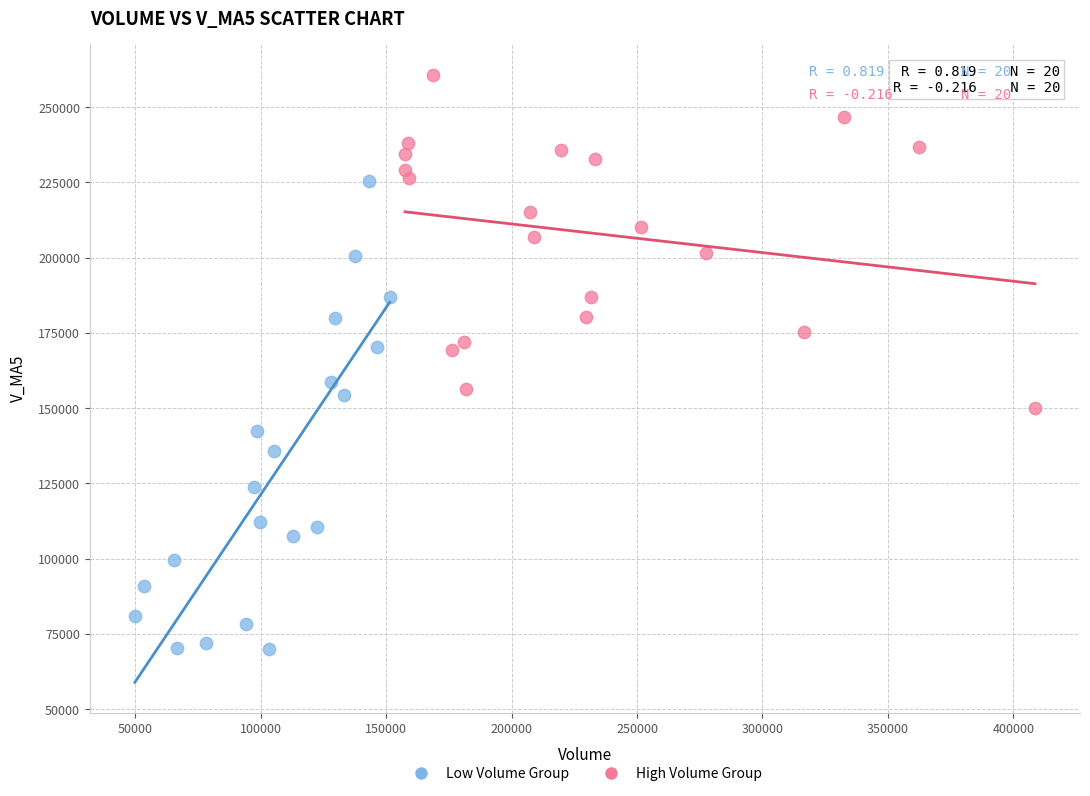

Which series contains the highest Y value?

High Volume Group